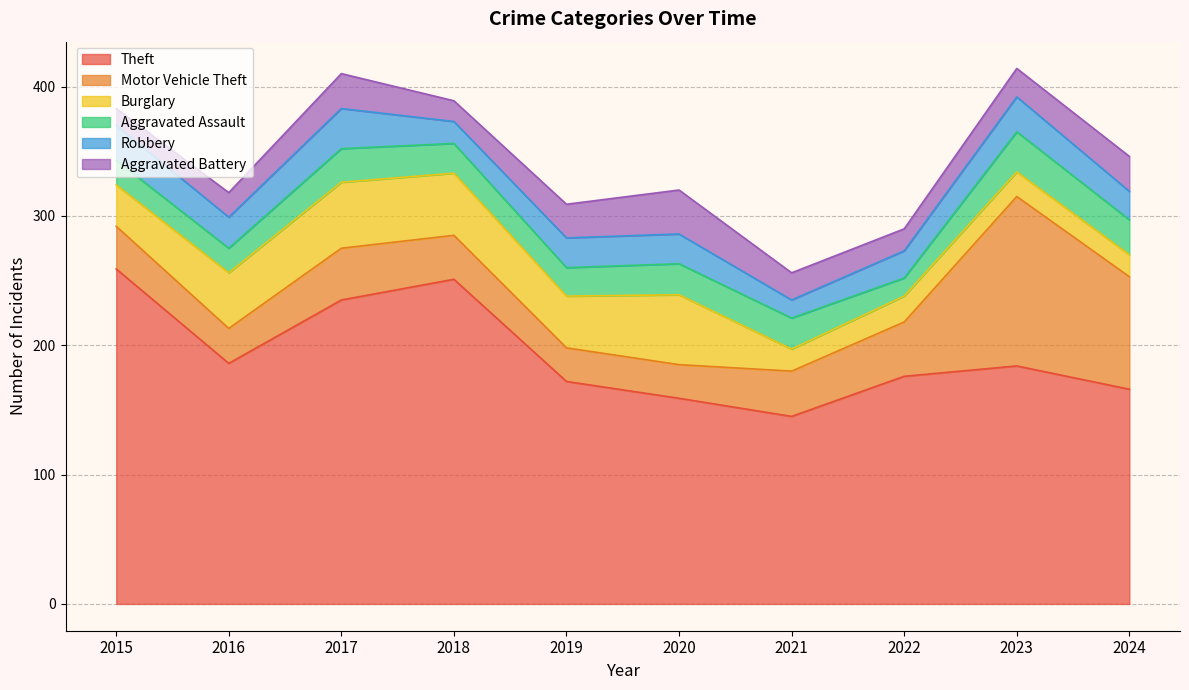

What is the sum of the Motor Vehicle Theft values at 2015 and 2018?

67